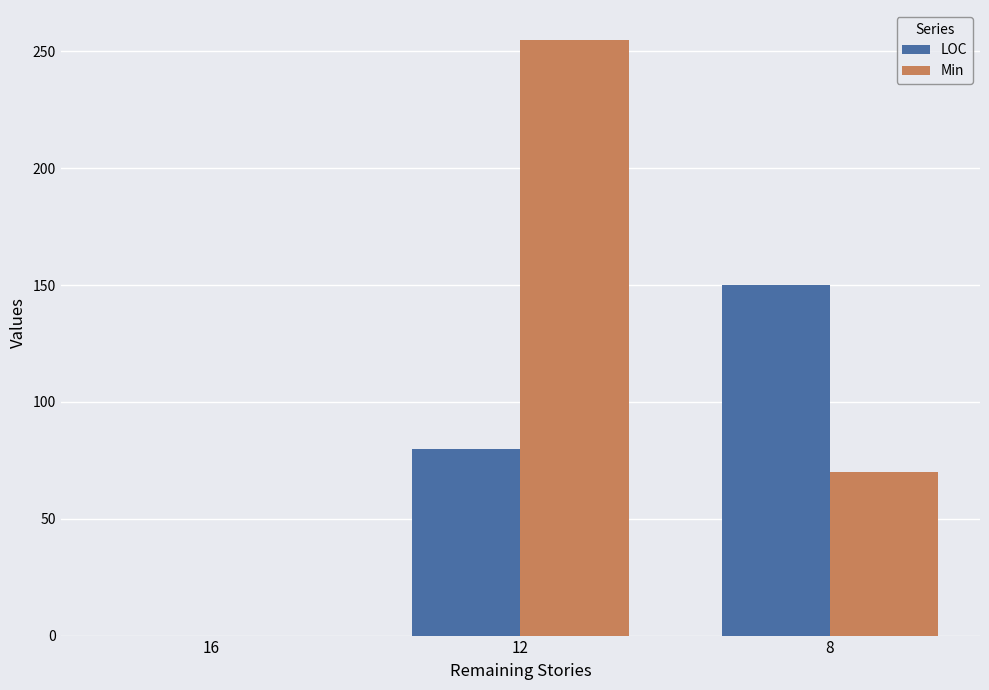

At which label is LOC closest to 75?

12